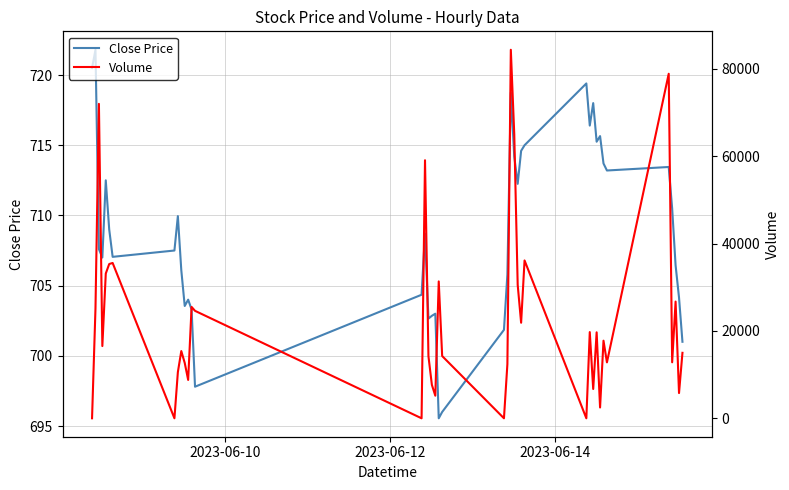

What is the maximum value for Close Price?

721.8